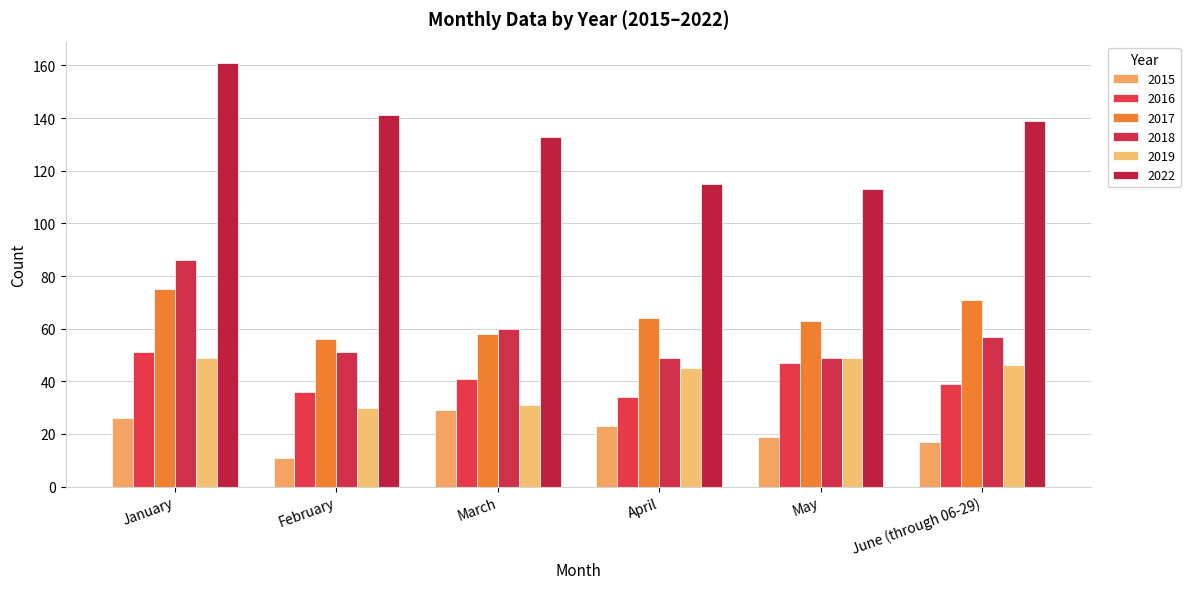

How many groups of bars are there?

6